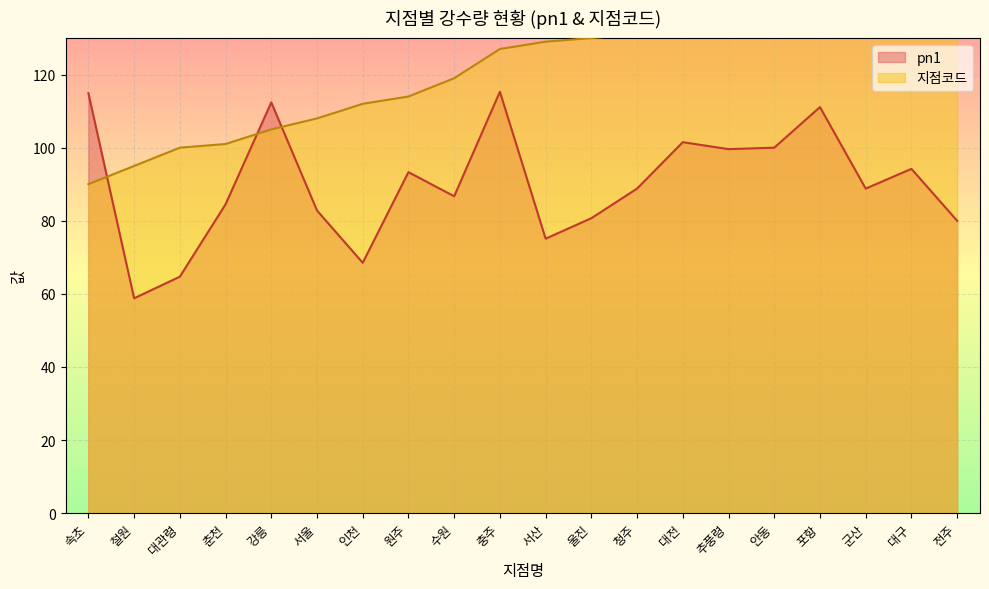

What is the sum of all pn1 values?

1801.7